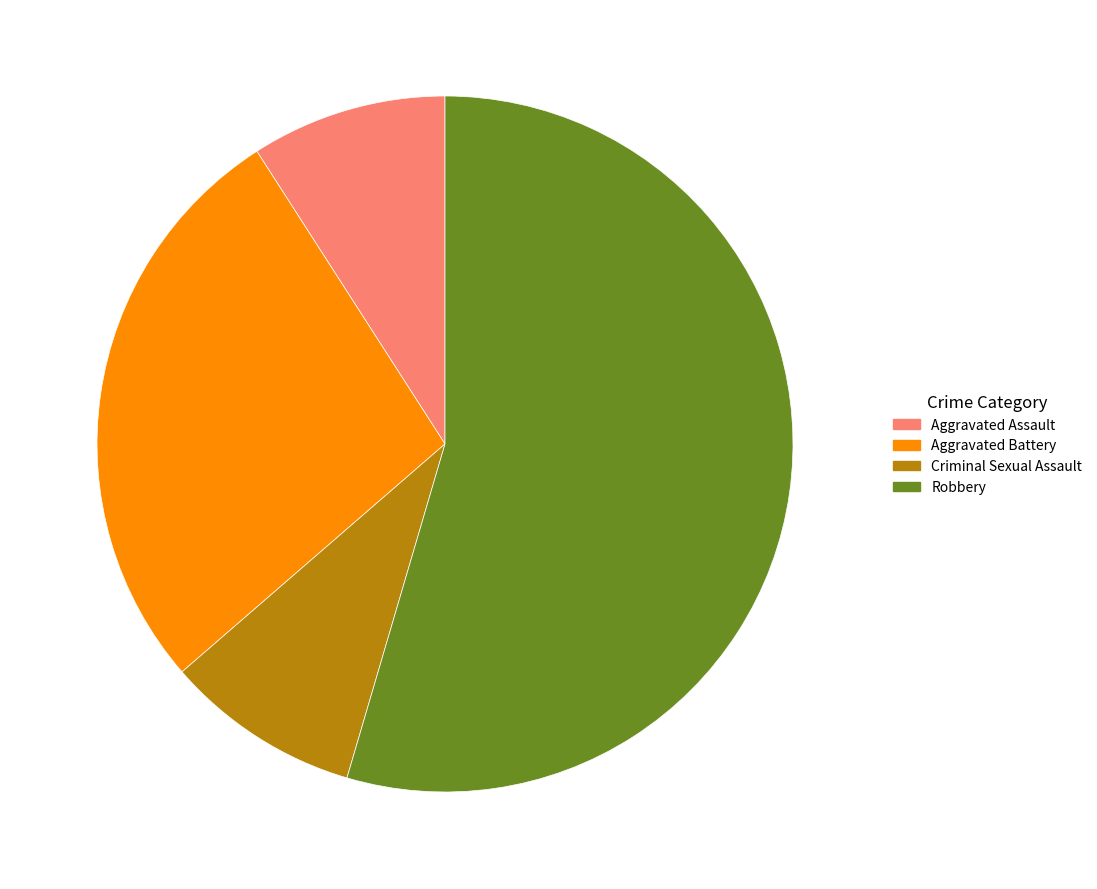

Which category accounts for the majority?

Robbery